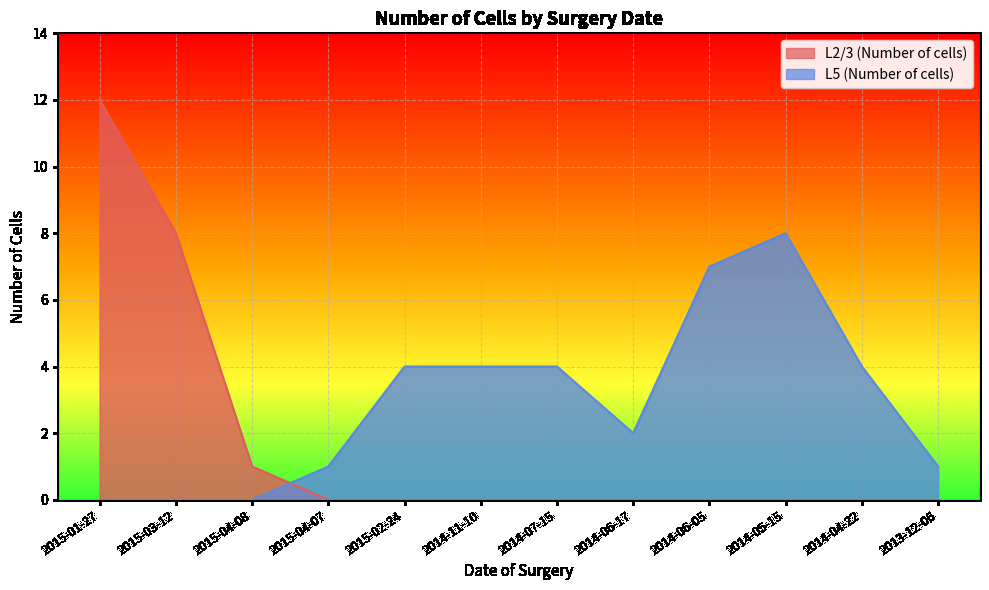

The L5 (Number of cells) series shows 4 at 2015-01-27. True or false?

False